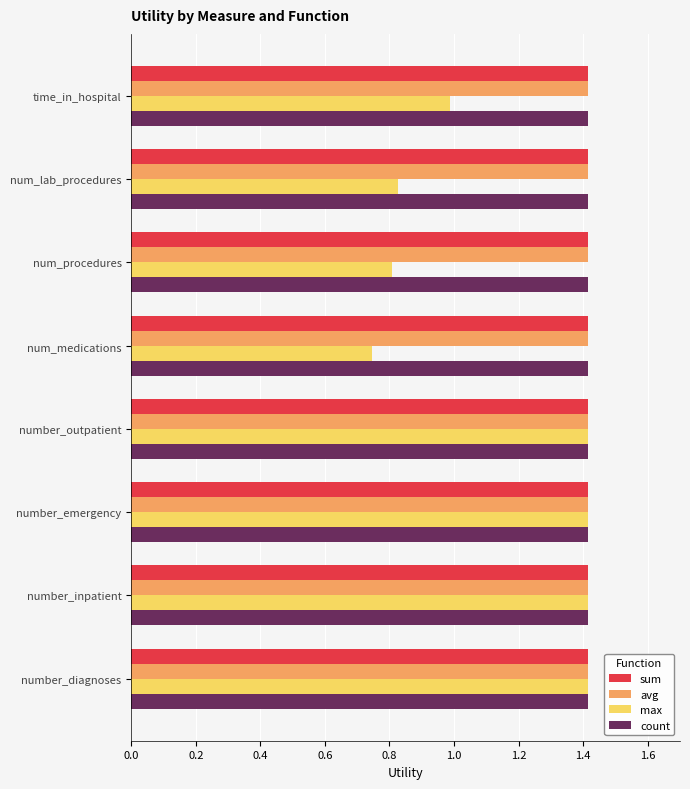

What is the sum of all avg values?

11.3